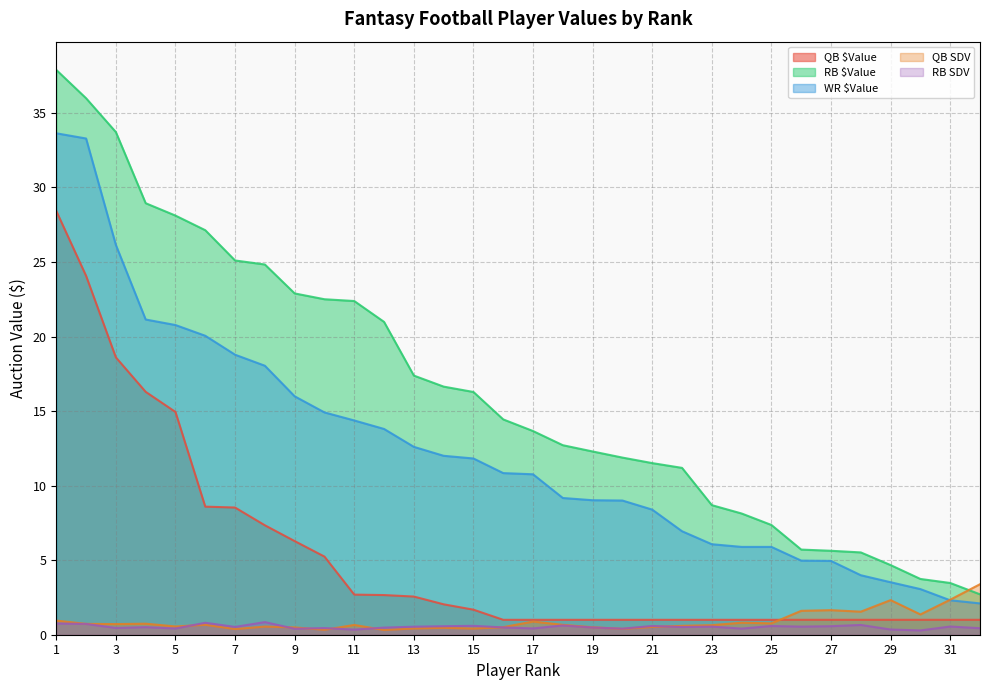

Reading left to right, list all the values displayed in this chart.

QB $Value: 28.4	24.1	18.6	16.3	14.9	8.6	8.5	7.3	6.3	5.2	2.7	2.7	2.6	2.0	1.7	1.0	1.0	1.0	1.0	1.0	1.0	1.0	1.0	1.0	1.0	1.0	1.0	1.0	1.0	1.0	1.0	1.0
RB $Value: 37.9	36.0	33.7	28.9	28.1	27.1	25.1	24.8	22.9	22.5	22.4	21.0	17.4	16.6	16.3	14.4	13.7	12.7	12.3	11.9	11.5	11.2	8.7	8.1	7.4	5.7	5.6	5.5	4.7	3.7	3.5	2.7
WR $Value: 33.6	33.3	26.1	21.1	20.8	20.1	18.8	18.0	16.0	14.9	14.4	13.8	12.6	12.0	11.8	10.8	10.8	9.2	9.0	9.0	8.4	6.9	6.1	5.9	5.9	5.0	5.0	4.0	3.5	3.1	2.3	2.1
QB SDV: 0.9	0.7	0.7	0.7	0.6	0.7	0.4	0.5	0.5	0.3	0.7	0.3	0.4	0.5	0.4	0.5	0.9	0.7	0.5	0.4	0.5	0.6	0.6	0.8	0.8	1.6	1.6	1.5	2.3	1.4	2.3	3.4
RB SDV: 0.8	0.7	0.5	0.5	0.4	0.8	0.5	0.8	0.4	0.4	0.3	0.5	0.5	0.6	0.6	0.5	0.4	0.6	0.5	0.4	0.6	0.5	0.5	0.4	0.6	0.5	0.6	0.7	0.3	0.3	0.6	0.4